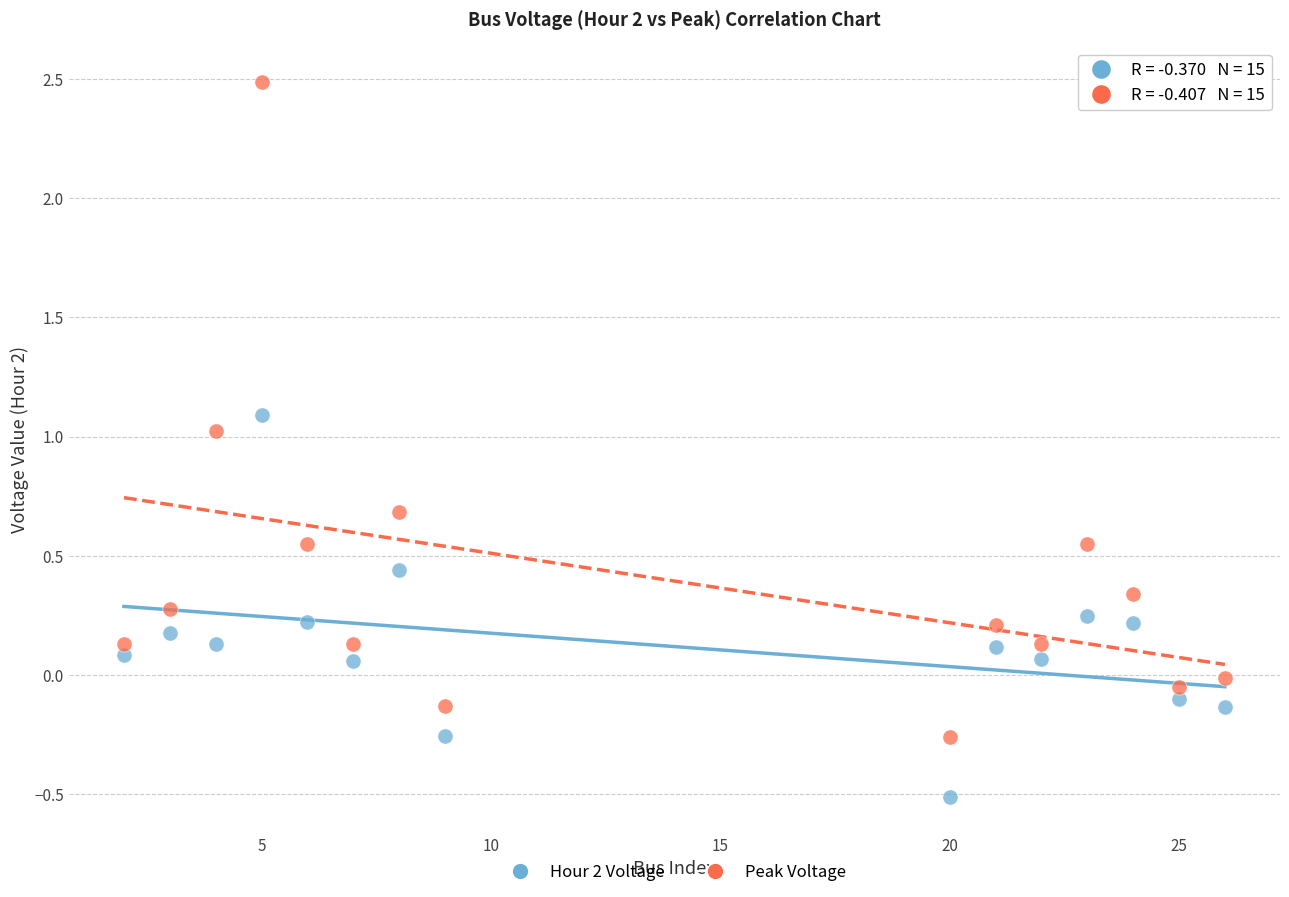

Across all data points, what is the range of X values (max minus min)?

24.0